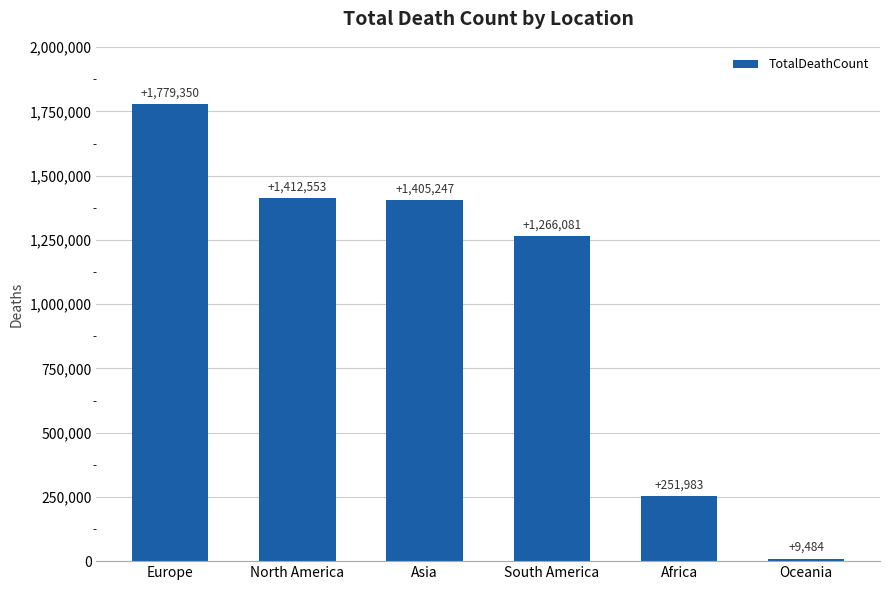

The chart shows a value of 1266081 at South America. True or false?

True